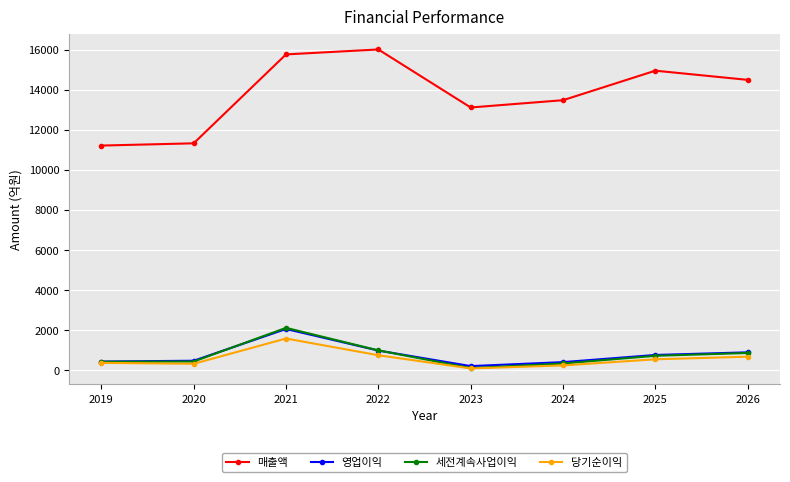

At which category does 세전계속사업이익 reach its first local peak?

2021